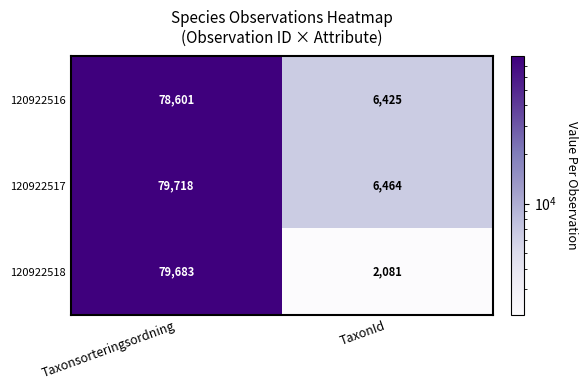

What is the maximum value for 120922518?

79683